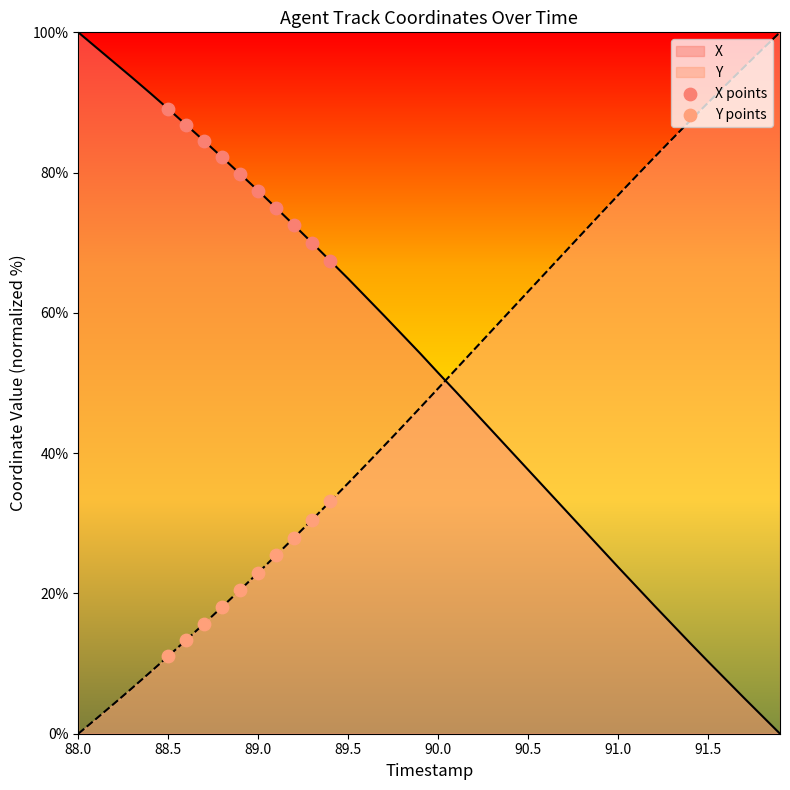

Which series reaches the minimum Y coordinate?

Y points